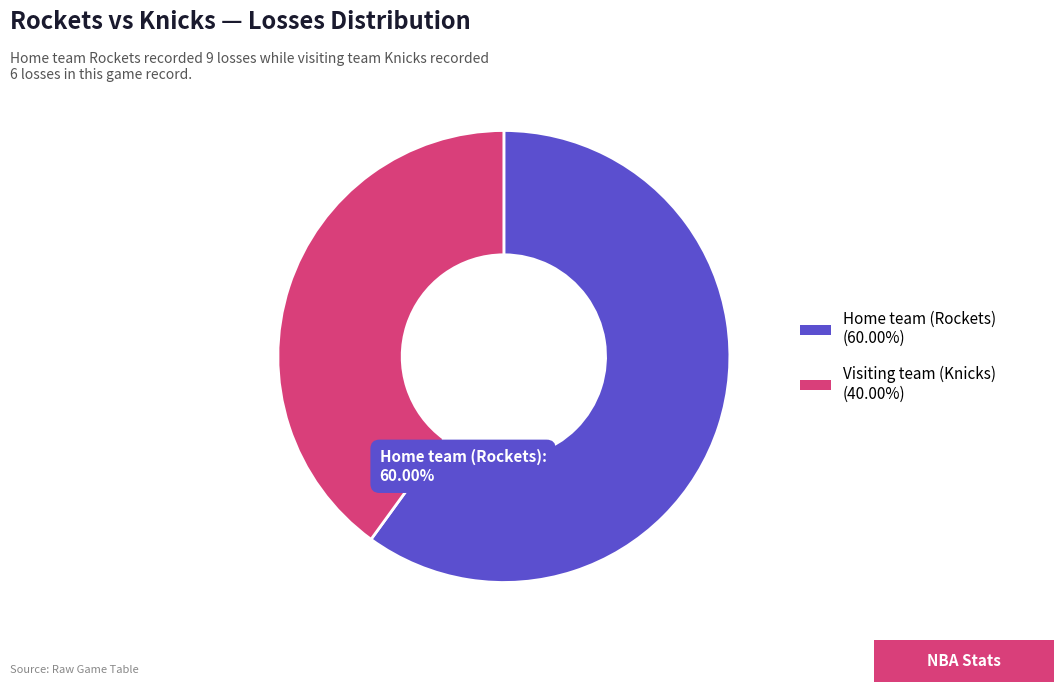

To the nearest percent, what is the average slice percentage?

50%